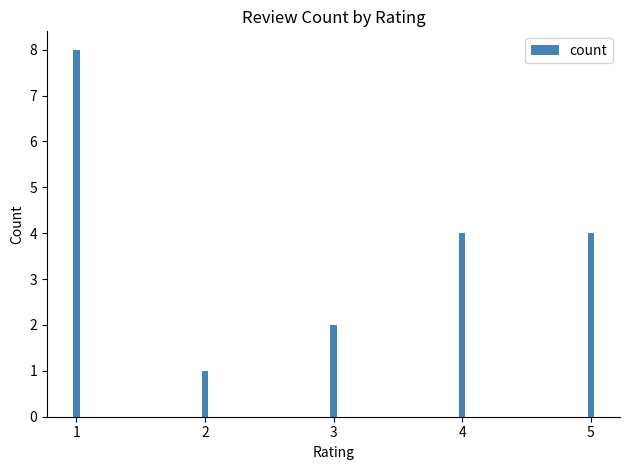

The value at 2 is 1. True or false?

True